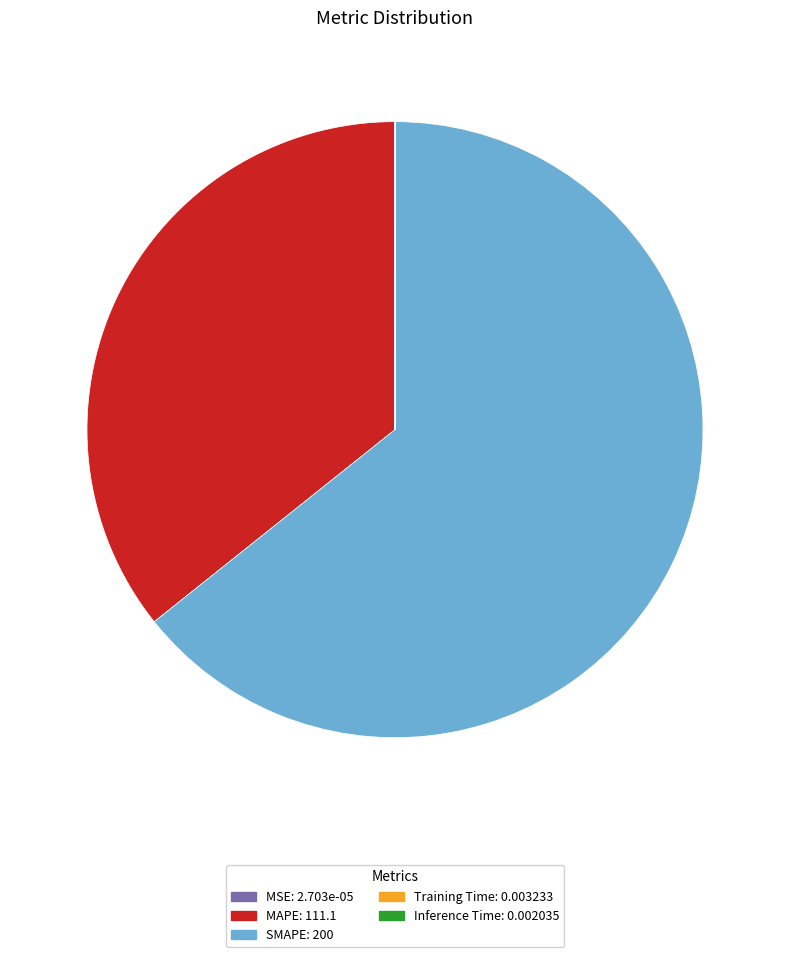

Is it true that MAPE is 30% of the pie?

False